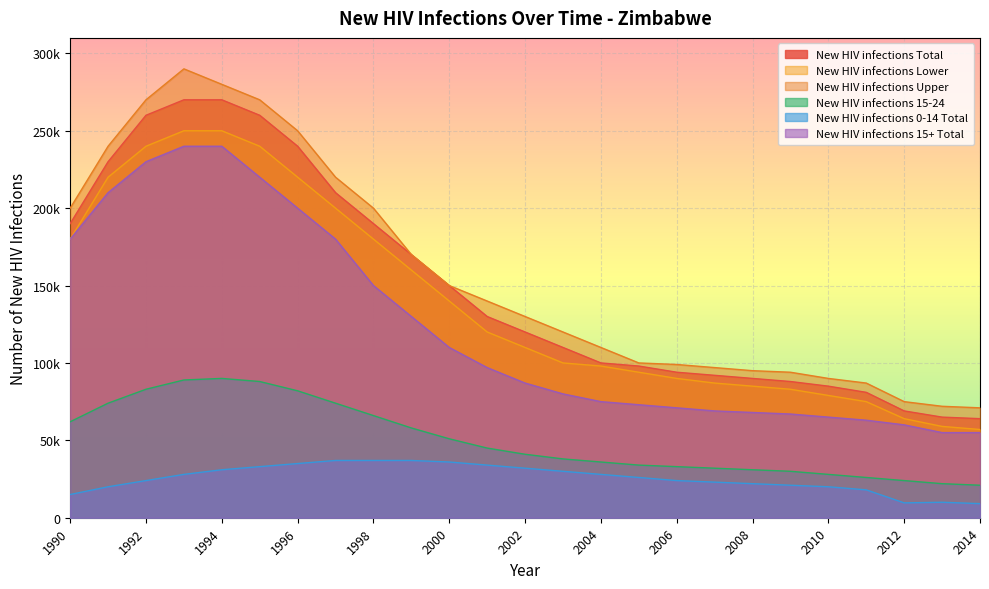

What is the difference between the New HIV infections Upper values at 2007 and 2013?

25000